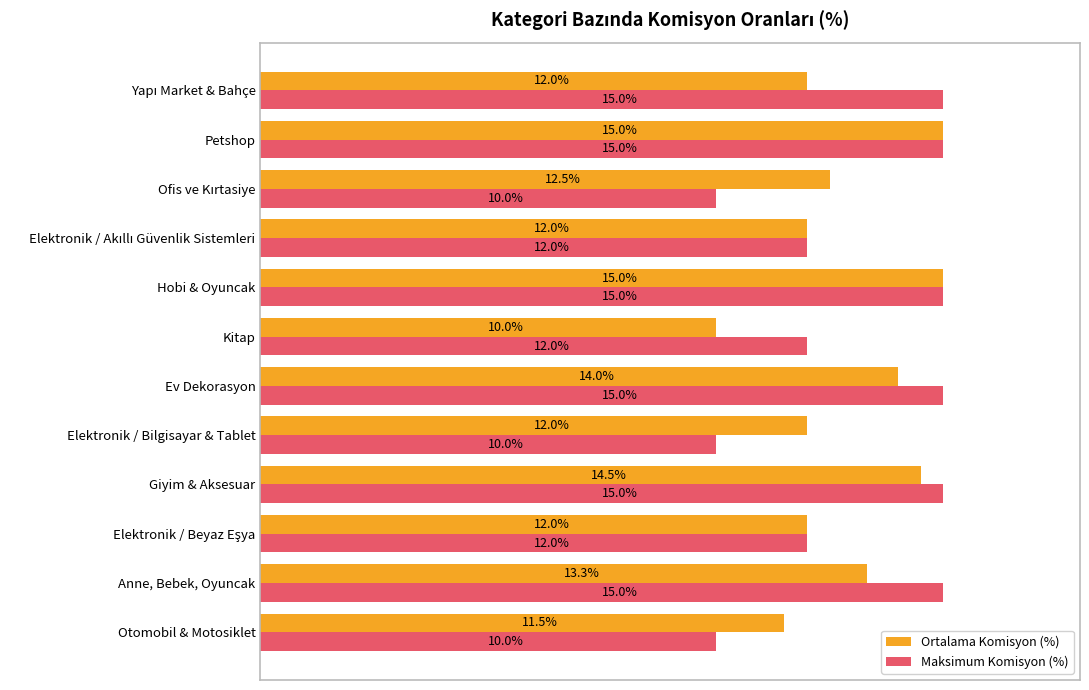

At Elektronik / Bilgisayar & Tablet, list the series in order from smallest to largest.

Maksimum Komisyon (%), Ortalama Komisyon (%)